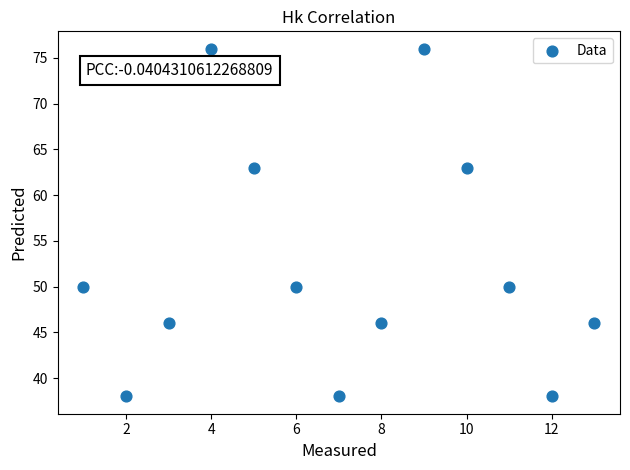

What is the range of Y values (max minus min)?

38